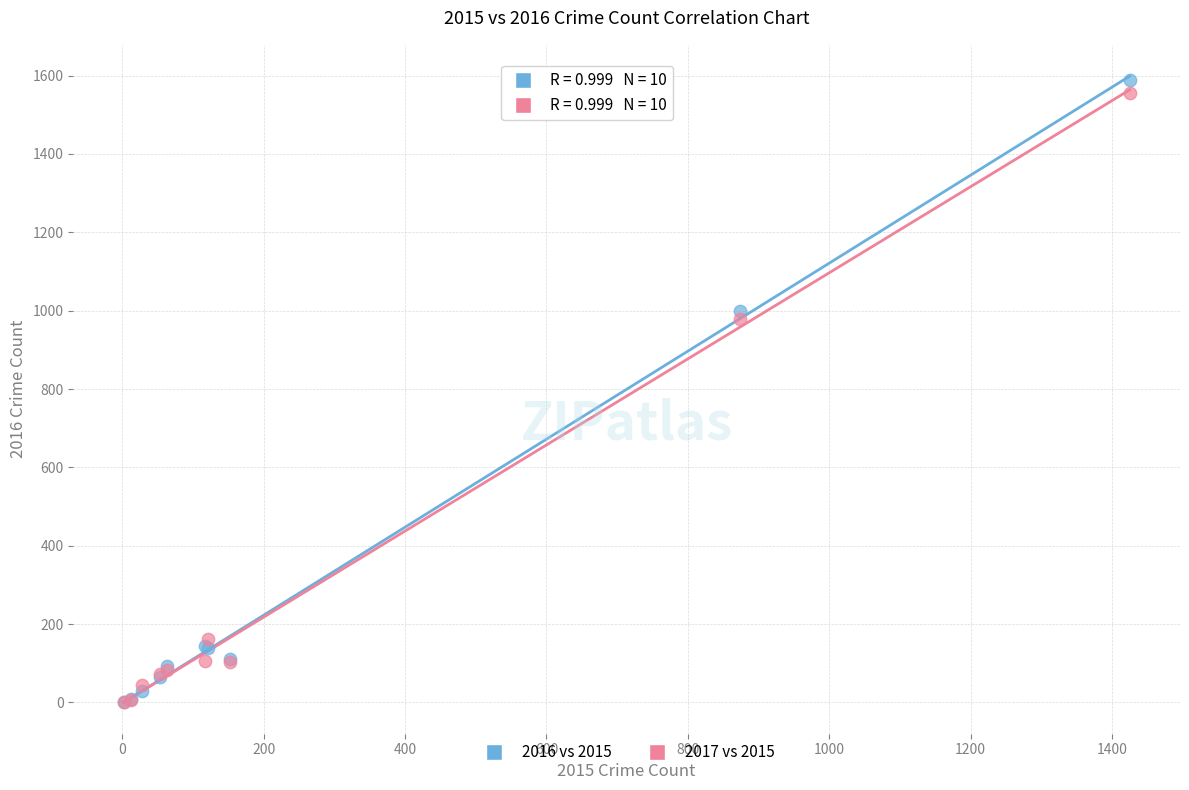

In the 2017 vs 2015 series, what Y value is closest to 778?

979